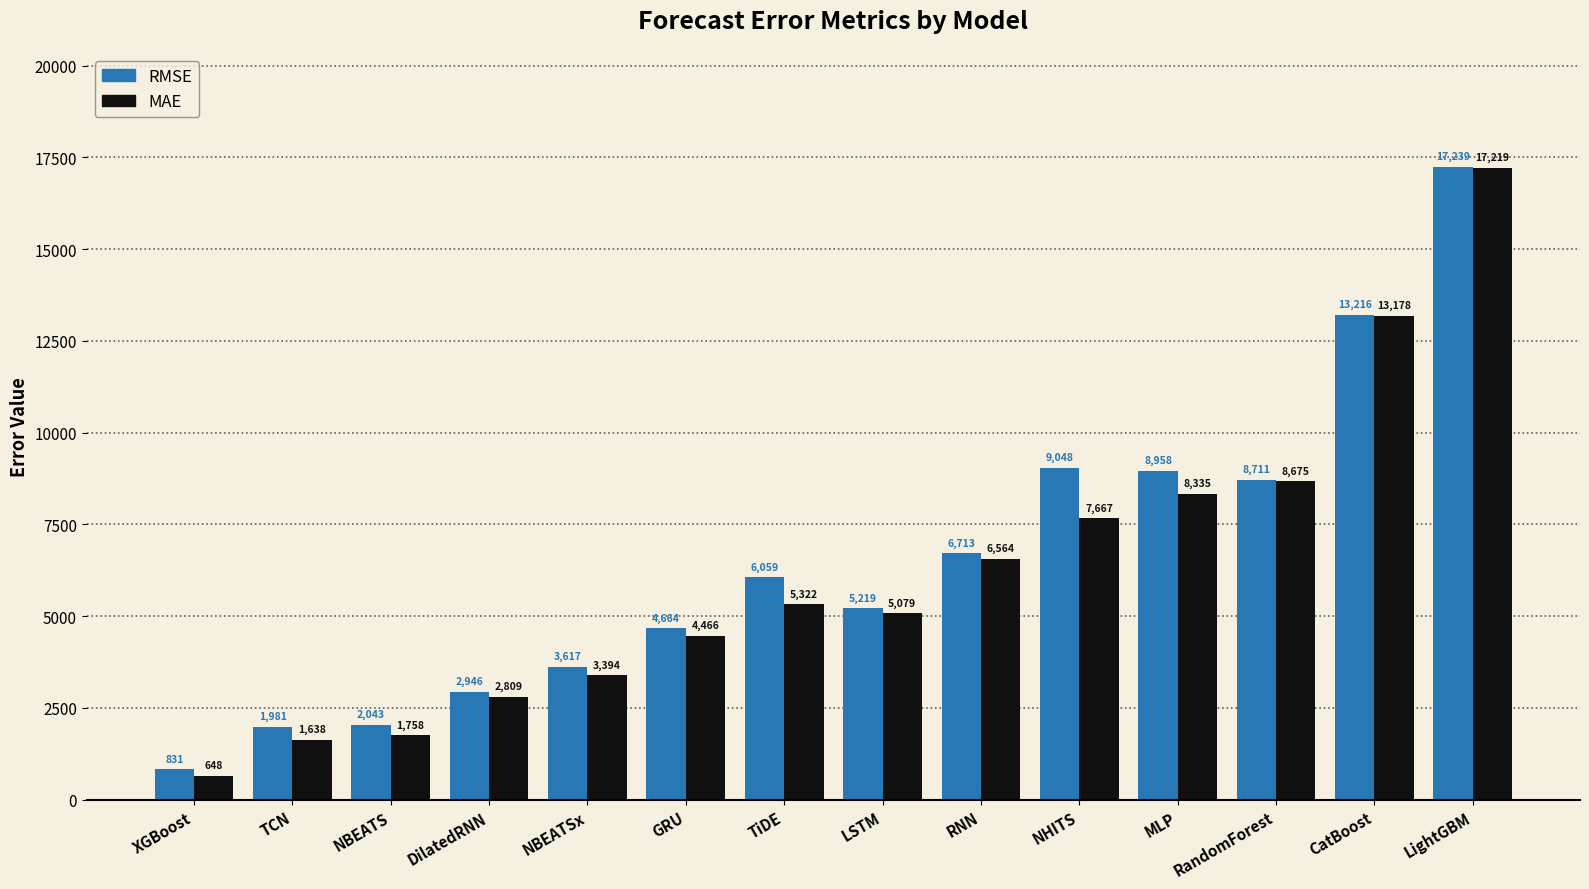

What is the highest value of the RMSE series?

17239.4